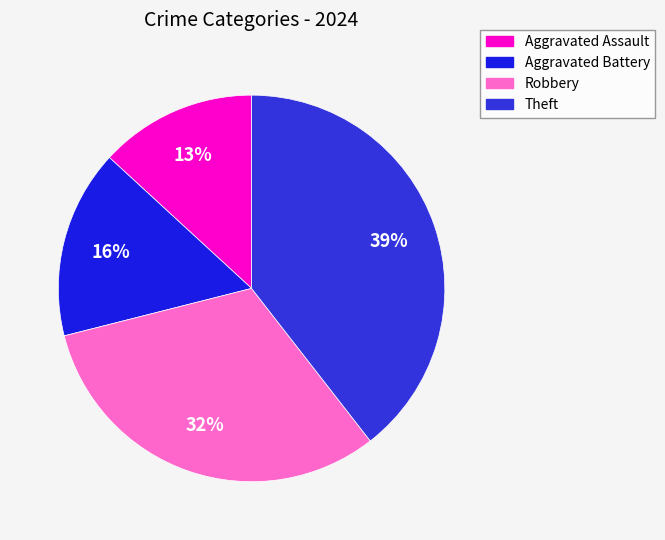

How many segments does this pie chart have?

4